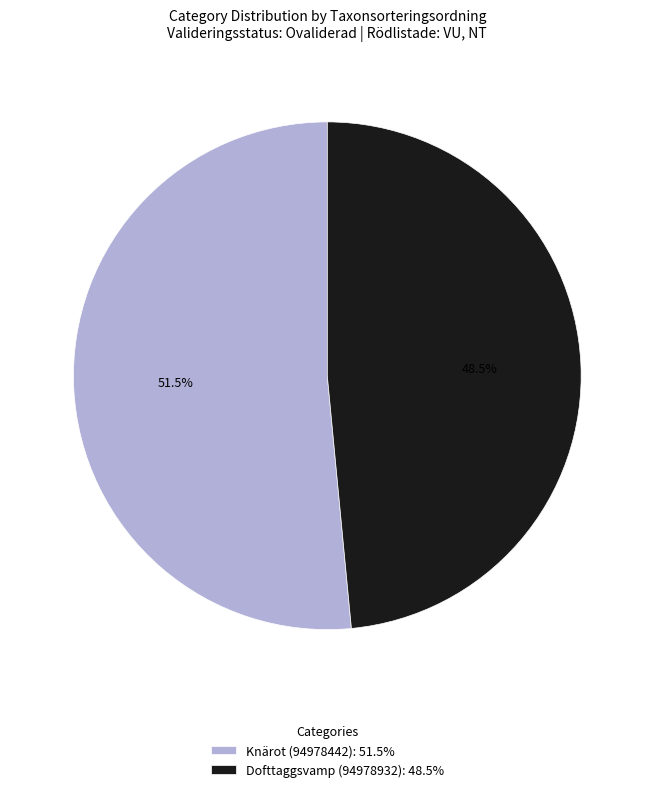

Which has a higher value, Dofttaggsvamp (94978932): 48.5% or Knärot (94978442): 51.5%?

Knärot (94978442): 51.5%